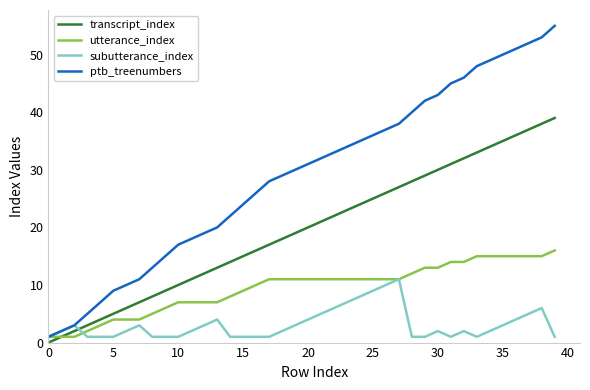

Which series has the largest total across all categories?

ptb_treenumbers